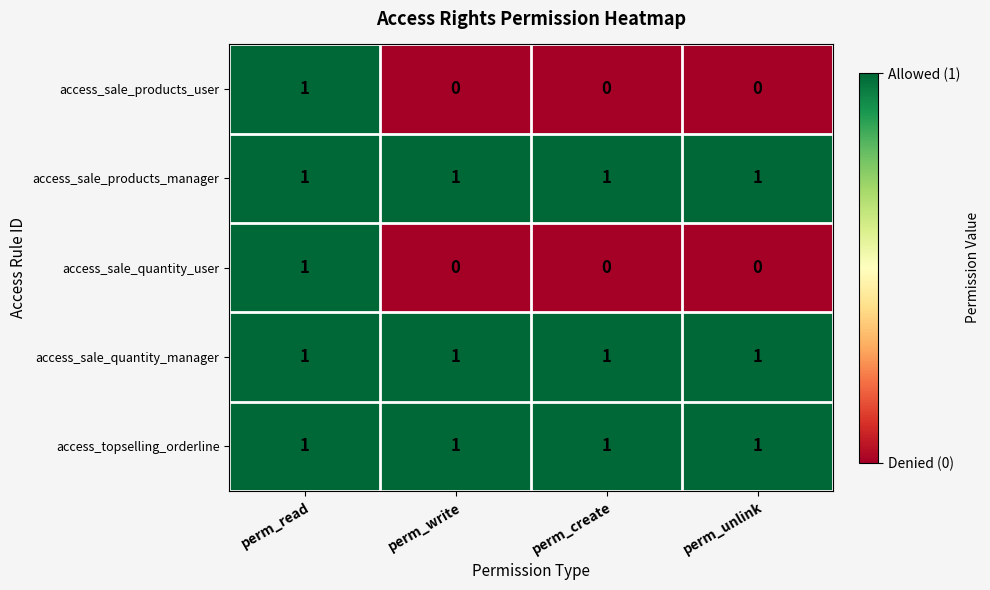

The value of access_sale_quantity_user at perm_unlink is 1. True or false?

False